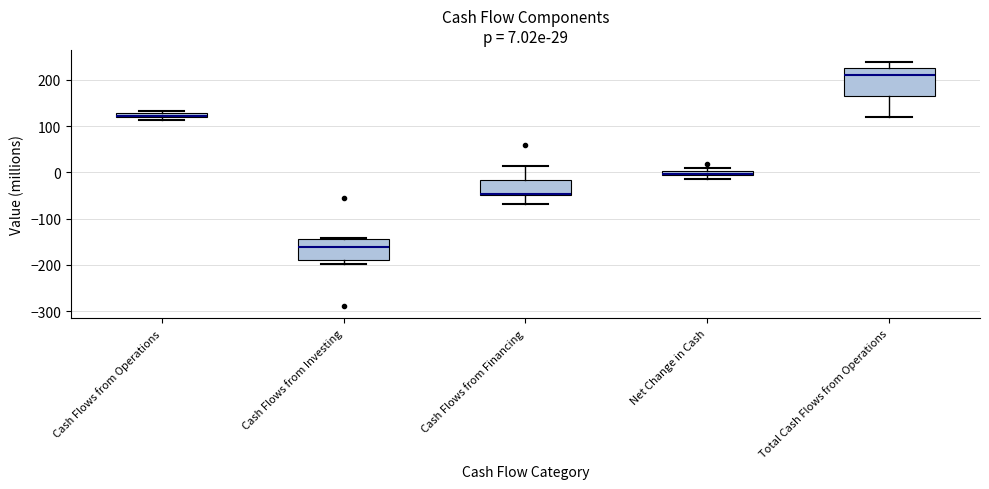

Comparing the boxes themselves (not the whiskers), which one is the tallest?

Total Cash Flows from Operations